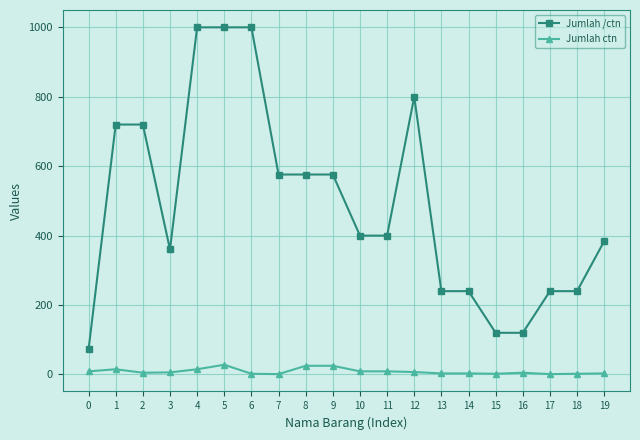

True or false: Jumlah ctn has more than 0 interior local peaks.

True